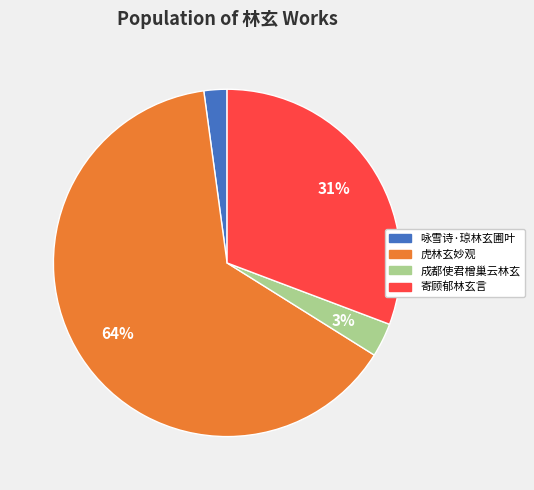

Is there a majority slice in this chart?

Yes